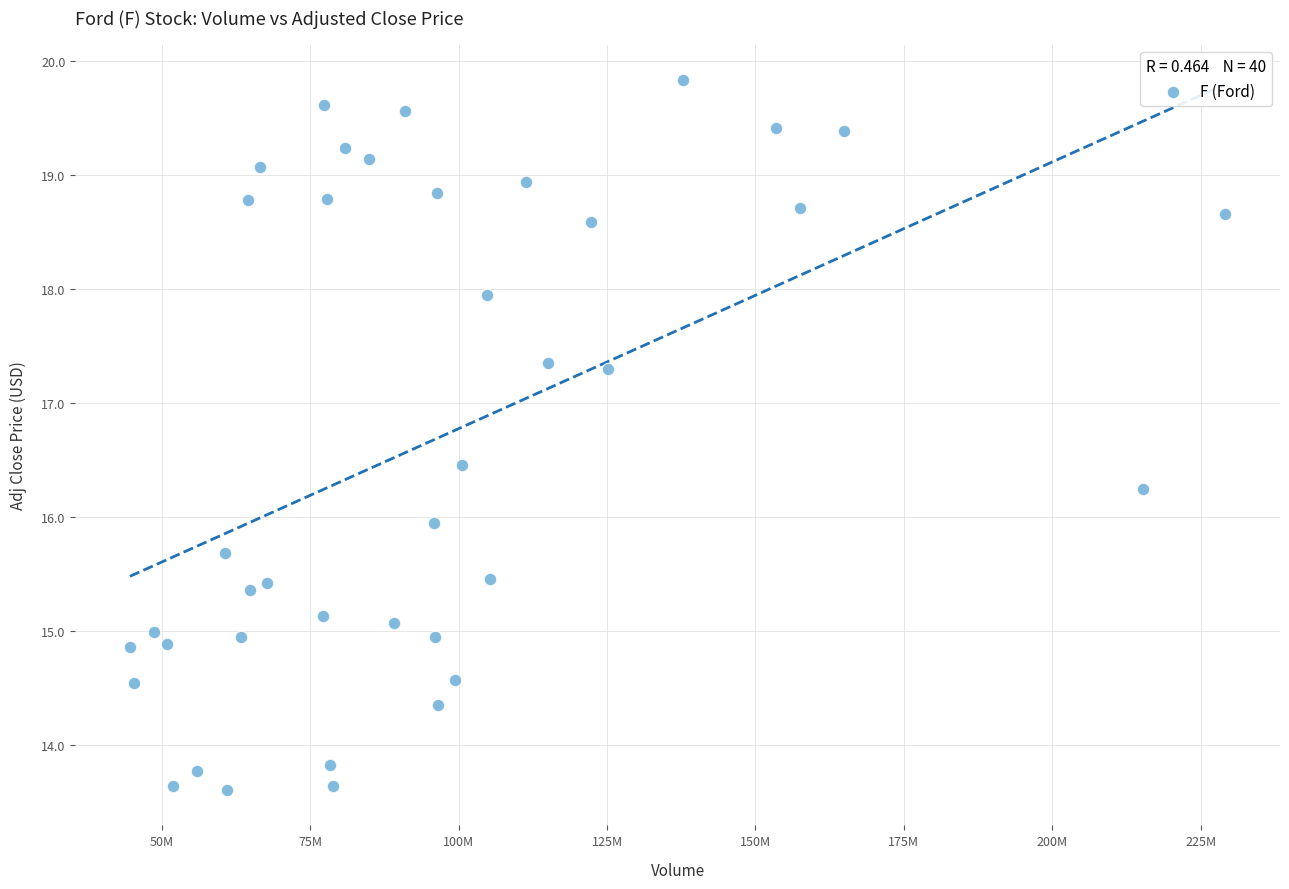

What is the range of X values (max minus min)?

184441300.0